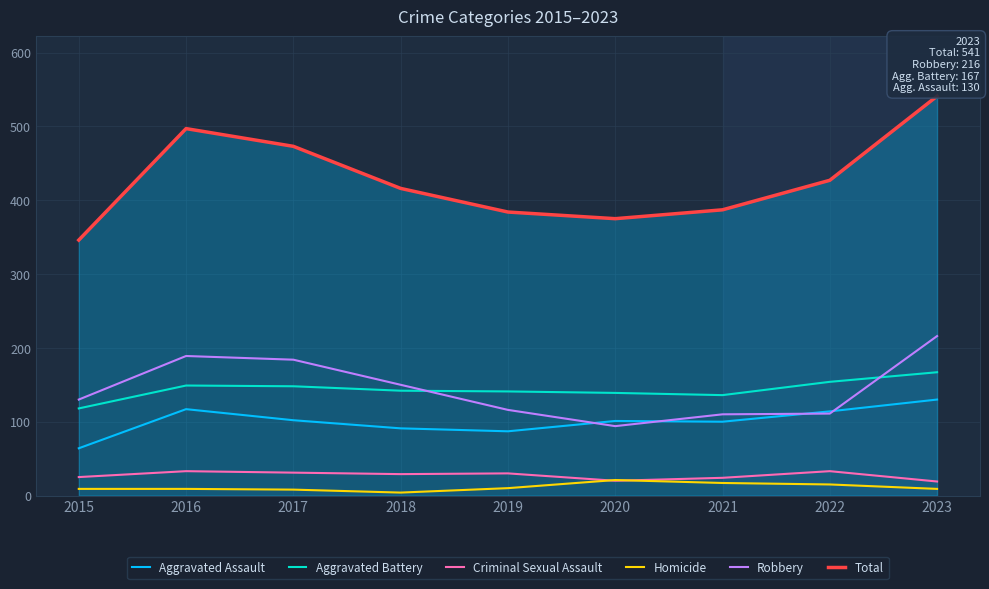

Which series has the widest spread of values?

Total